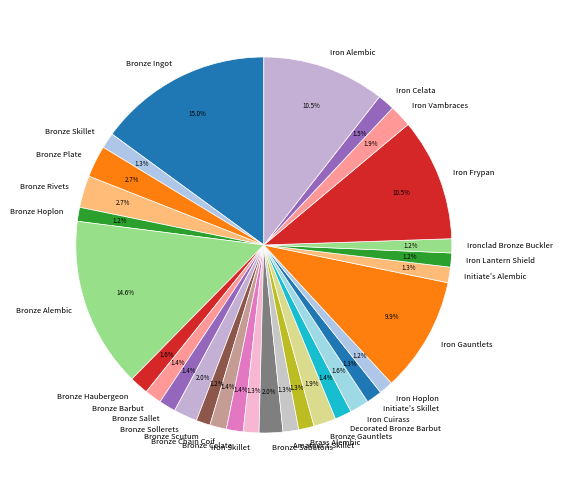

Is there a majority slice in this chart?

No